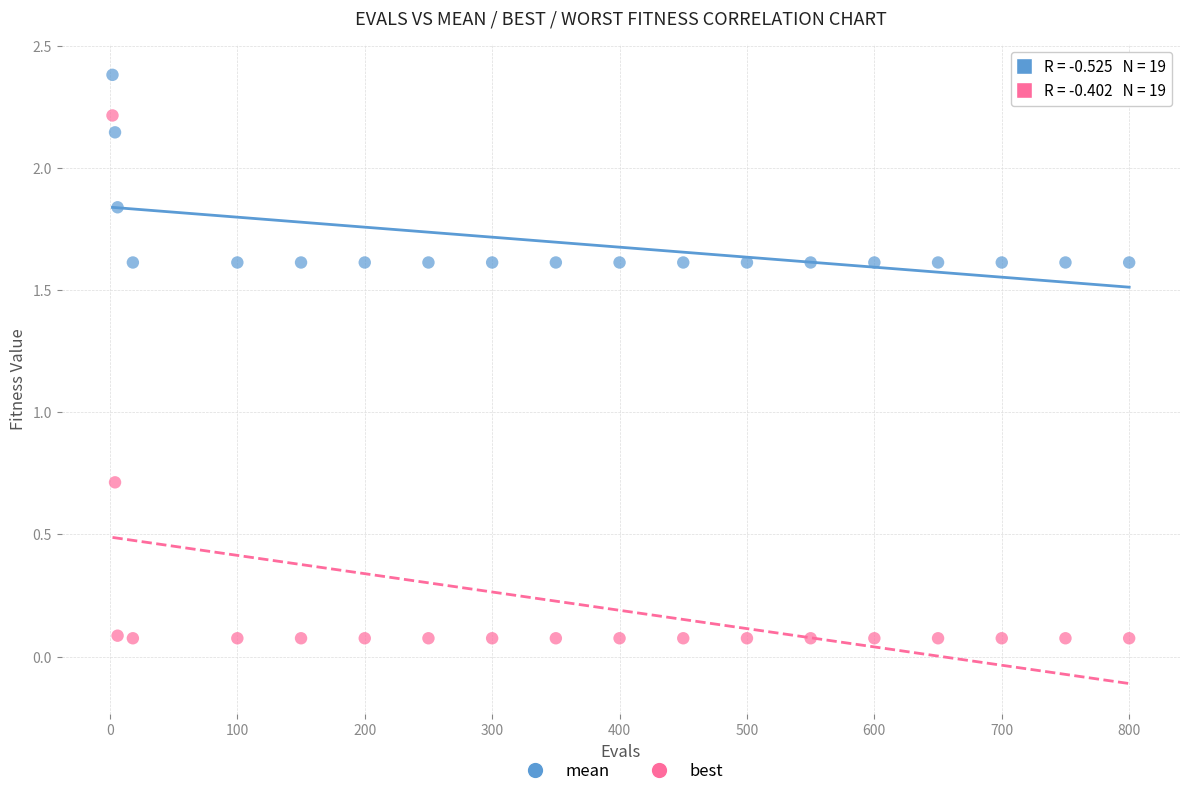

Across all data points, what is the range of Y values (max minus min)?

2.3